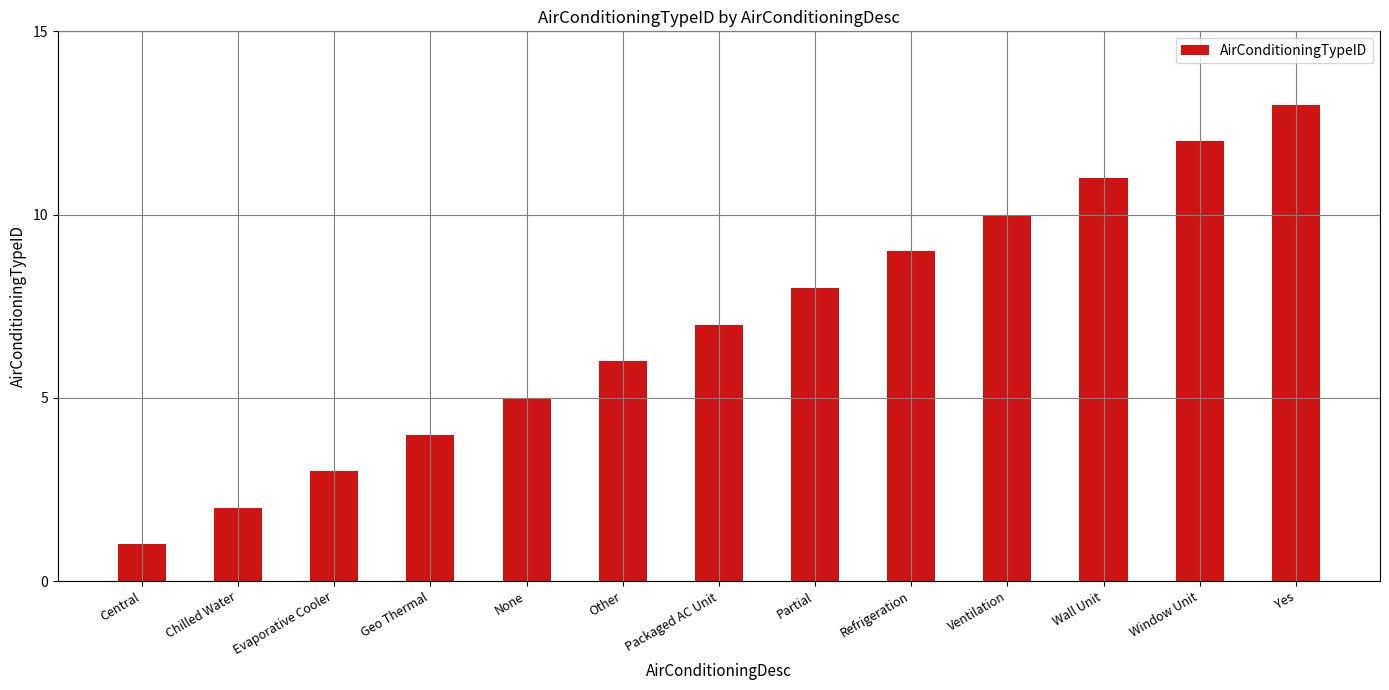

At which category does the chart reach its minimum across all series?

Central